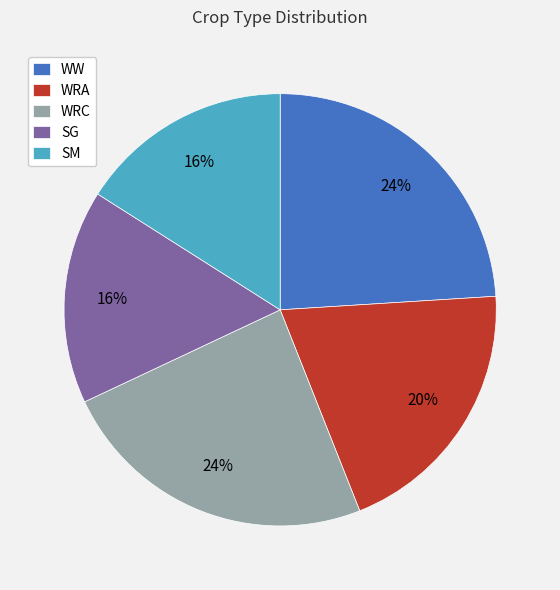

Is there a majority slice in this chart?

No